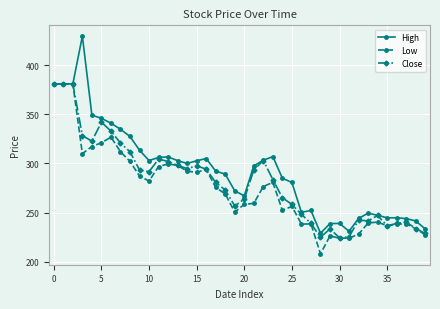

What is the smallest value displayed?

208.0